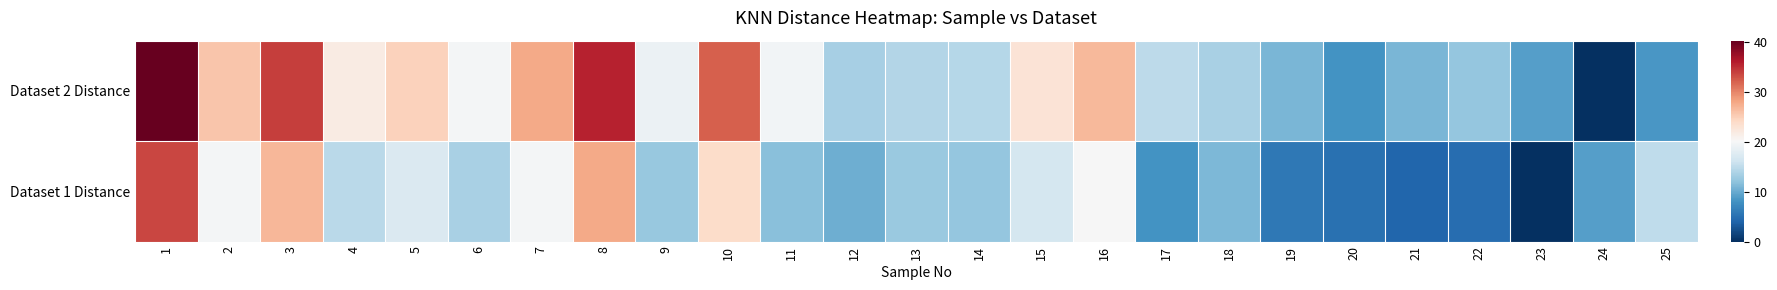

Reading left to right, list all the values displayed in this chart.

Dataset 1 Distance: 1=33.6	2=19.7	3=26.8	4=14.7	5=17.2	6=13.6	7=19.7	8=27.7	9=12.5	10=23.8	11=11.7	12=10.3	13=12.6	14=12.3	15=16.6	16=20.0	17=8.1	18=11.1	19=5.8	20=5.0	21=4.2	22=4.8	23=0.0	24=9.1	25=14.9
Dataset 2 Distance: 1=40.2	2=25.7	3=34.0	4=21.7	5=24.7	6=19.6	7=27.7	8=35.6	9=19.0	10=32.0	11=19.5	12=13.5	13=14.2	14=14.3	15=22.8	16=26.6	17=14.8	18=13.6	19=10.9	20=8.2	21=10.8	22=12.4	23=9.1	24=0.0	25=8.4